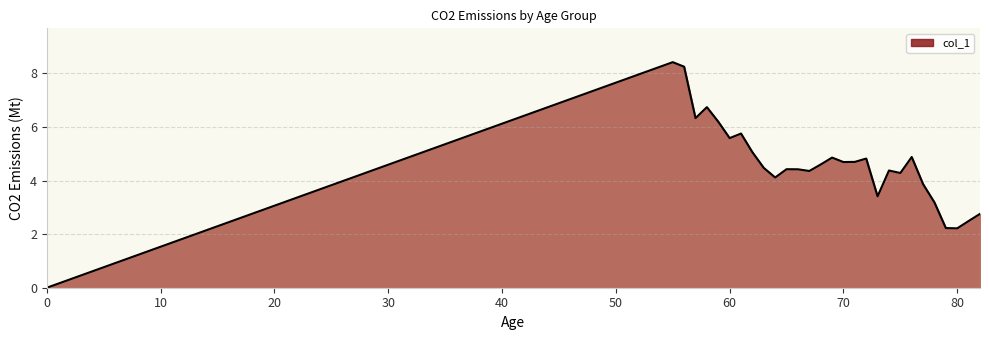

What is the difference between the maximum and minimum values?

8.4